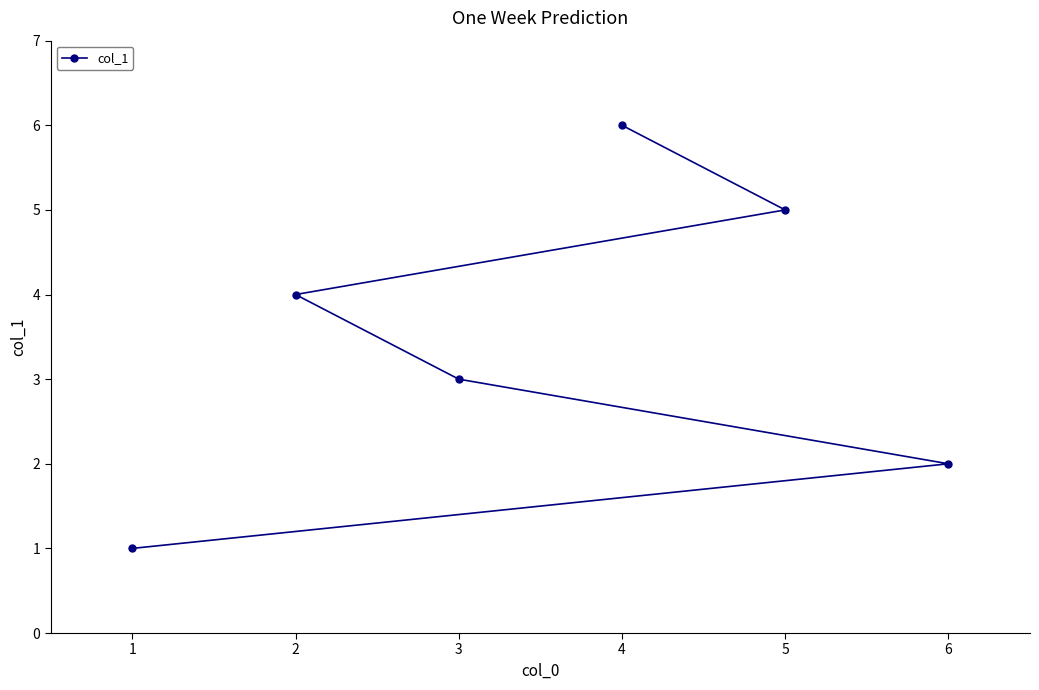

Between 1 and 6, which is larger?

6